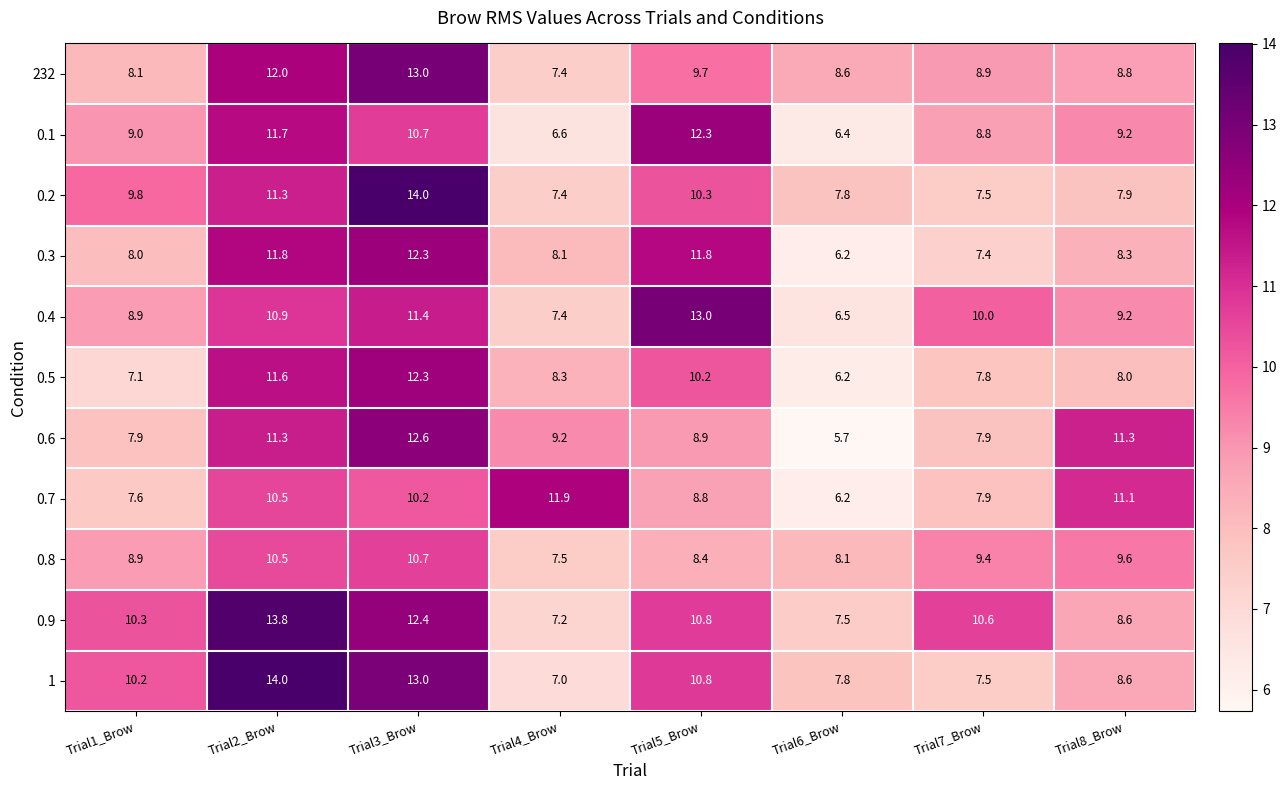

Which series has the largest range (max minus min)?

1